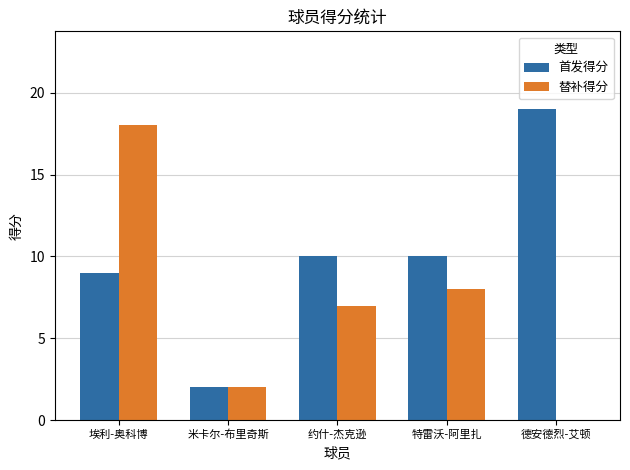

How many groups of bars are there?

5